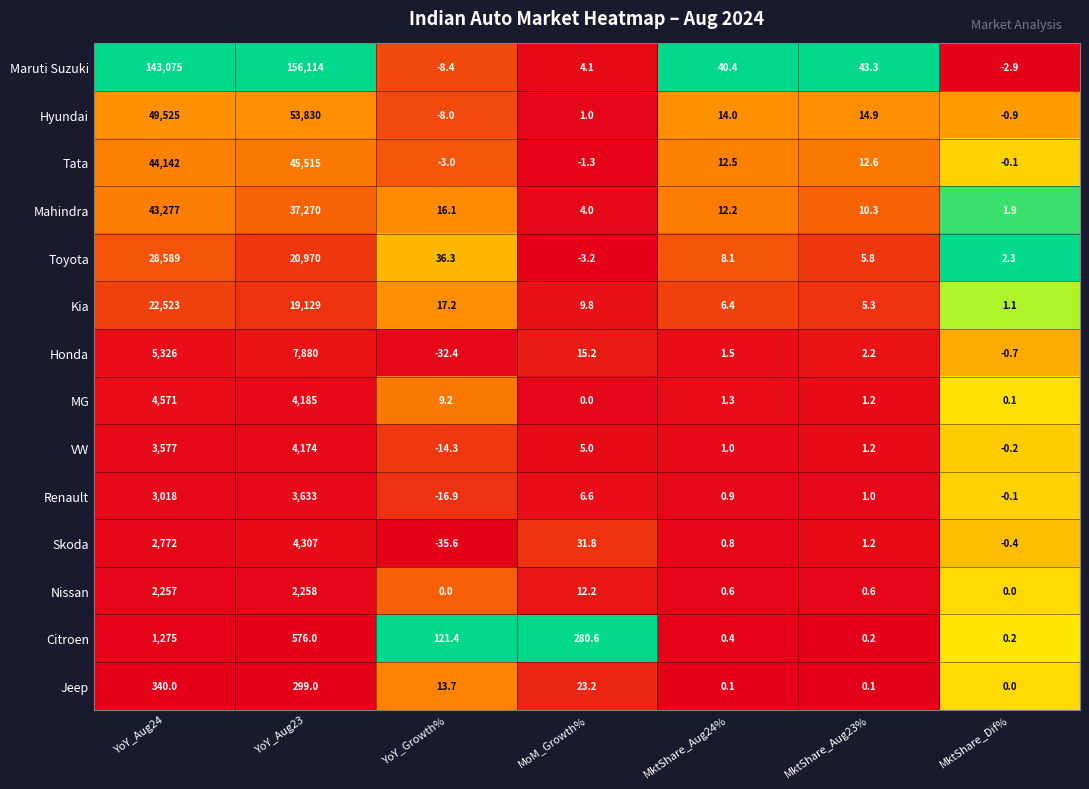

Which series has the widest spread of values?

Maruti Suzuki